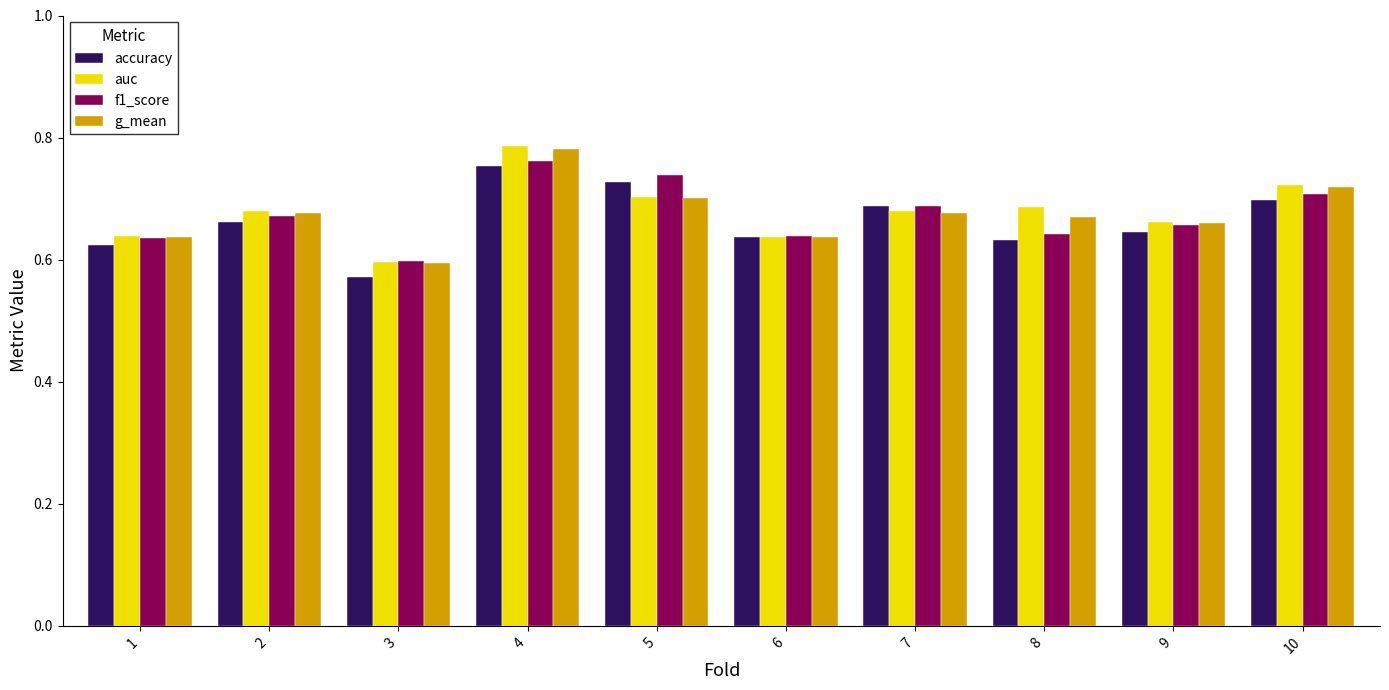

How many auc values are between 0 and 1?

10